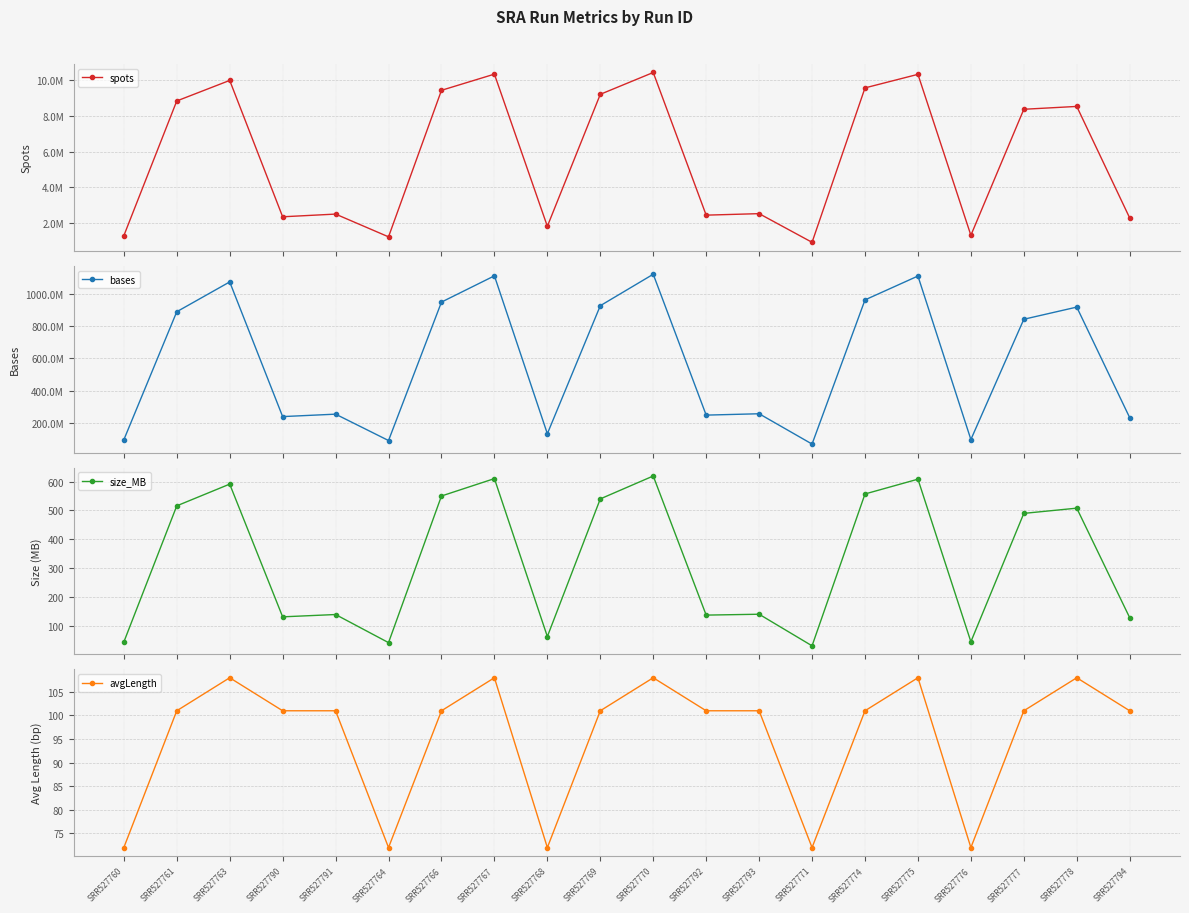

True or false: bases has a value of 324870948 at SRR527794.

False